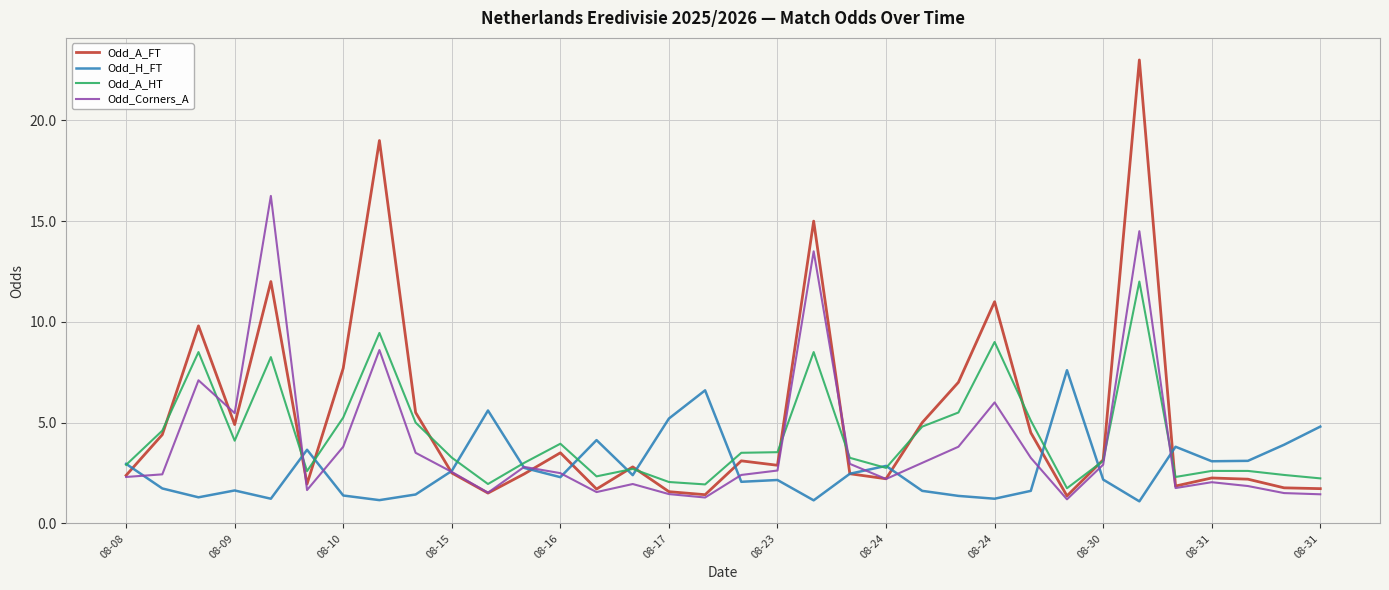

What is the smallest value displayed?

1.1